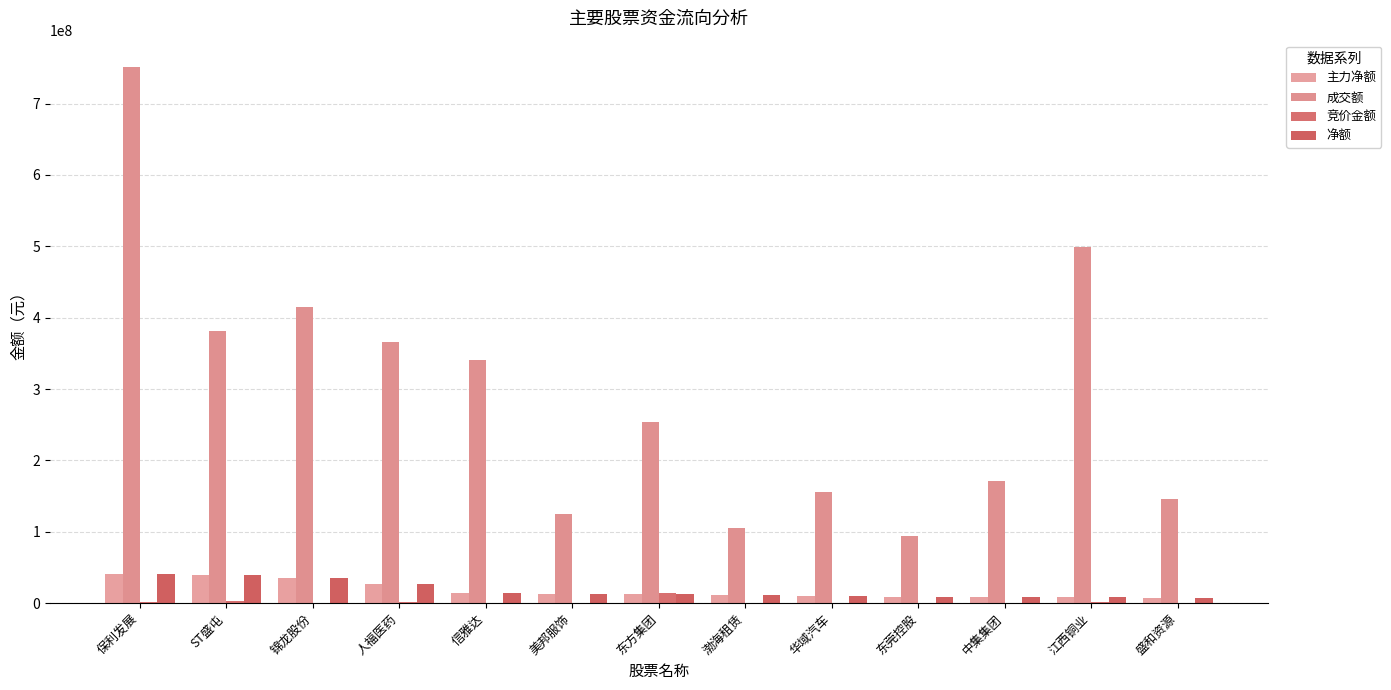

Between 美邦服饰 and 盛和资源, which series saw the biggest shift?

成交额